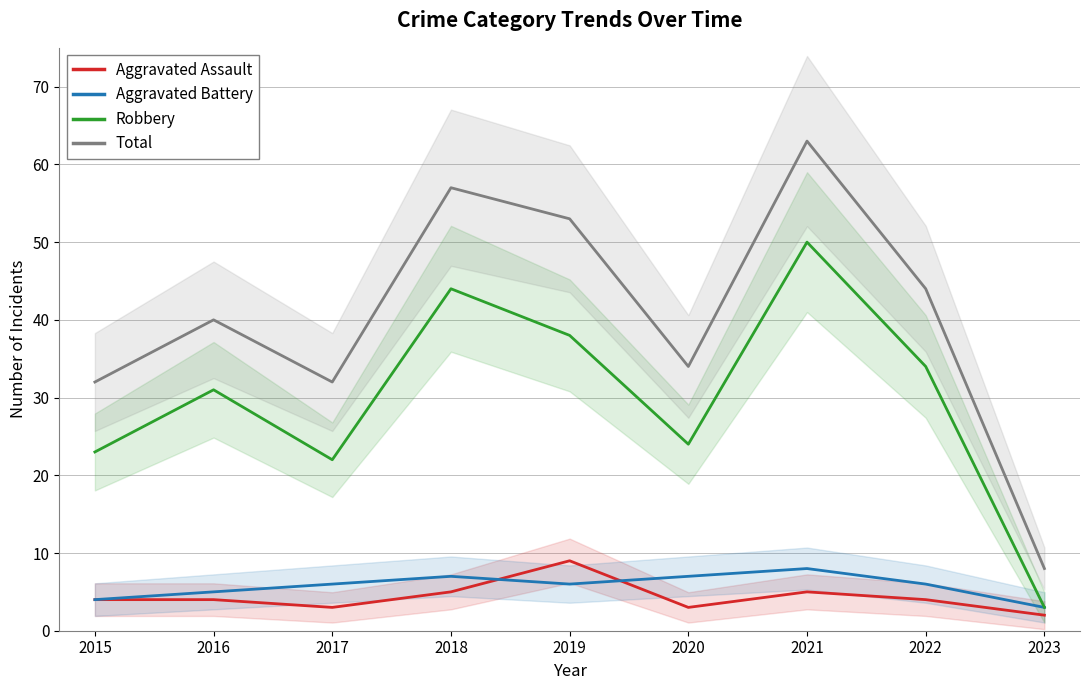

Rank the series by their maximum value, from lowest to highest.

Aggravated Battery, Aggravated Assault, Robbery, Total